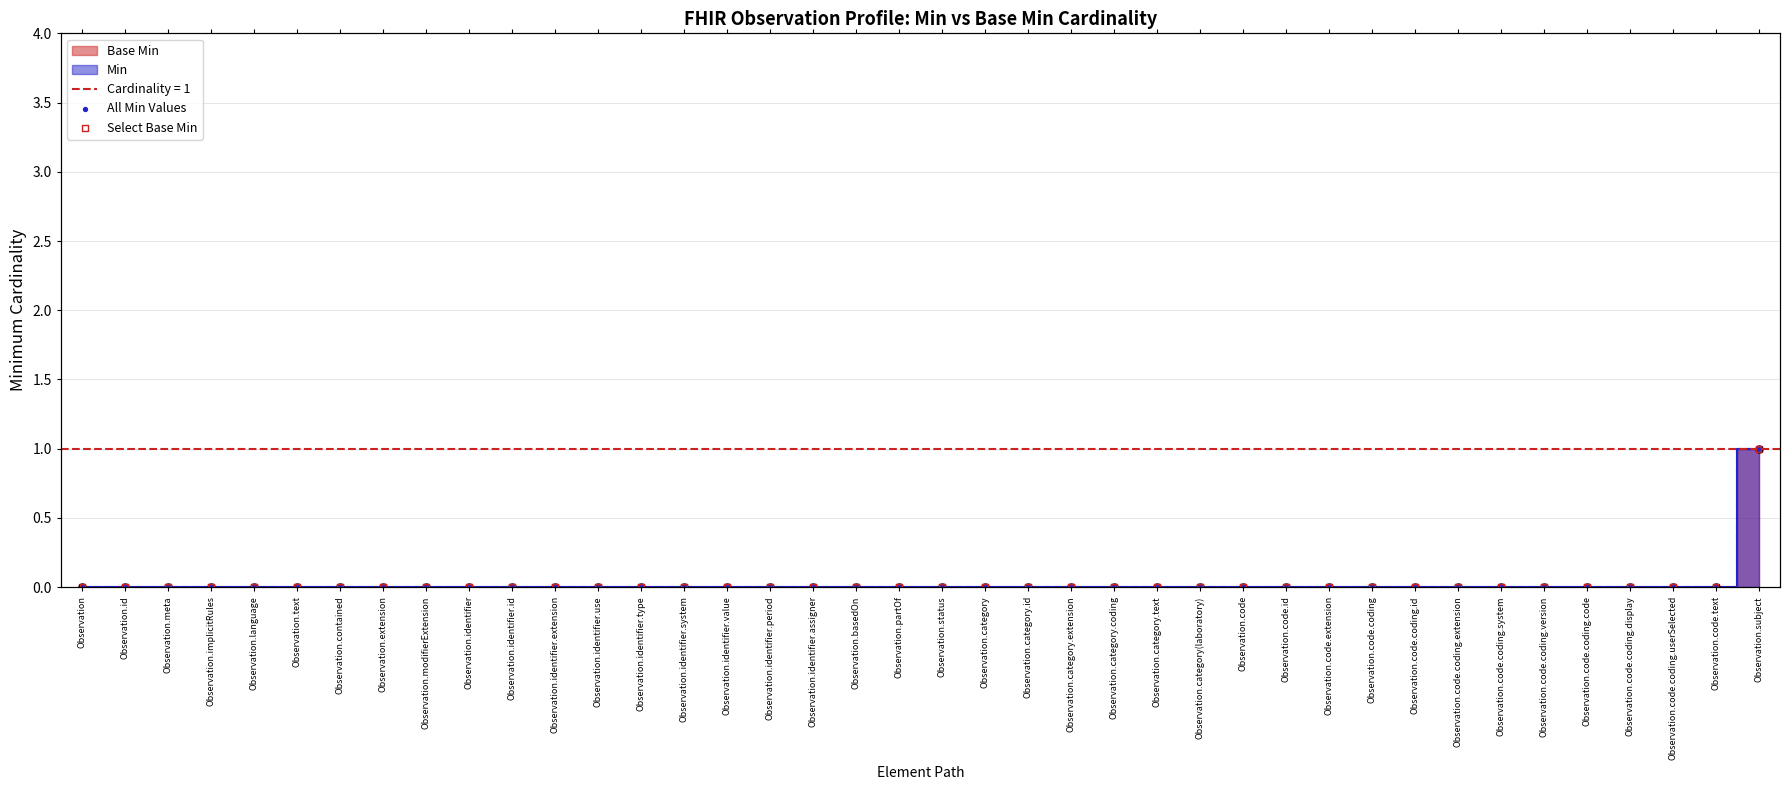

Which series reaches the maximum Y coordinate?

All Min Values